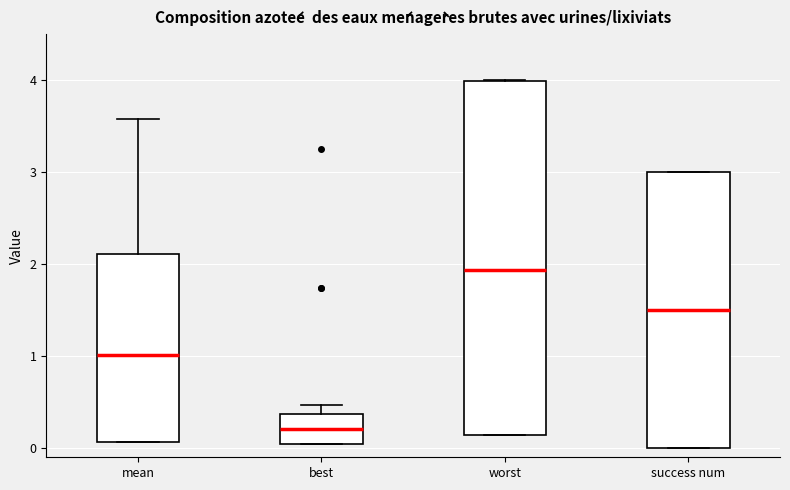

Reading left to right, read every box against the y-axis: the position of its median line, the range the box covers, and the ends of its whiskers. The values are not printed on the chart, so give them approximately, as read against the axis.

mean: median 1.0, box 0.1 to 2.1, whiskers 0.1 to 3.6
best: median 0.2, box 0.0 to 0.4, whiskers 0.0 to 0.5
worst: median 1.9, box 0.1 to 4.0, whiskers 0.1 to 4.0
success num: median 1.5, box 0.0 to 3.0, whiskers 0.0 to 3.0